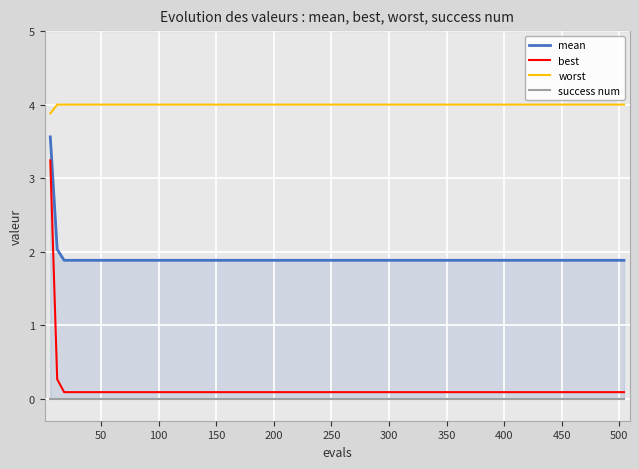

True or false: worst and best intersect in this chart.

False